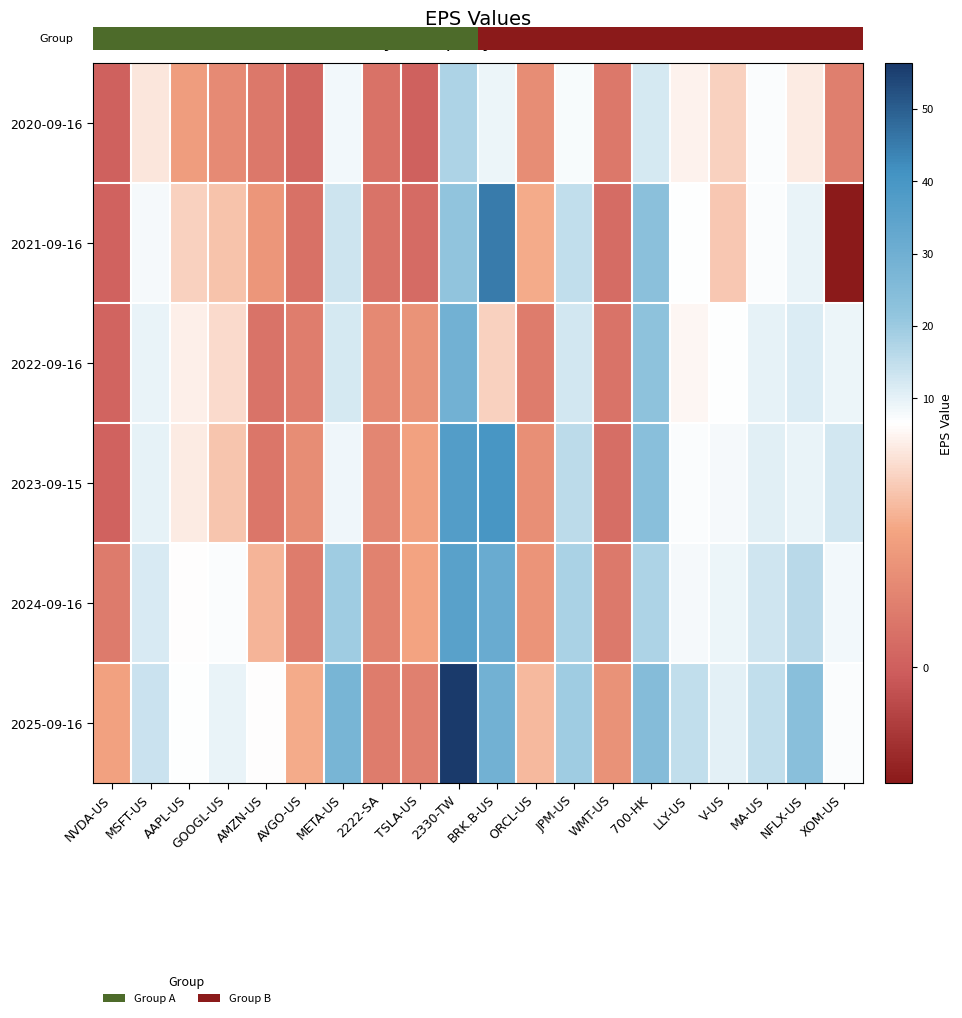

Which has a higher value, 700-HK or 2222-SA?

700-HK